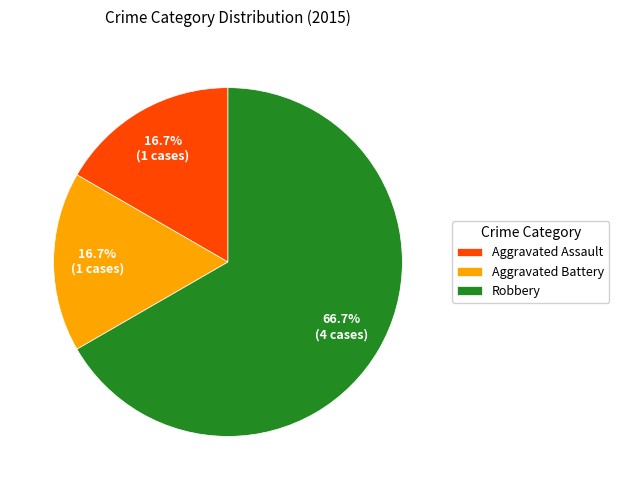

How many slices are in this pie chart?

3